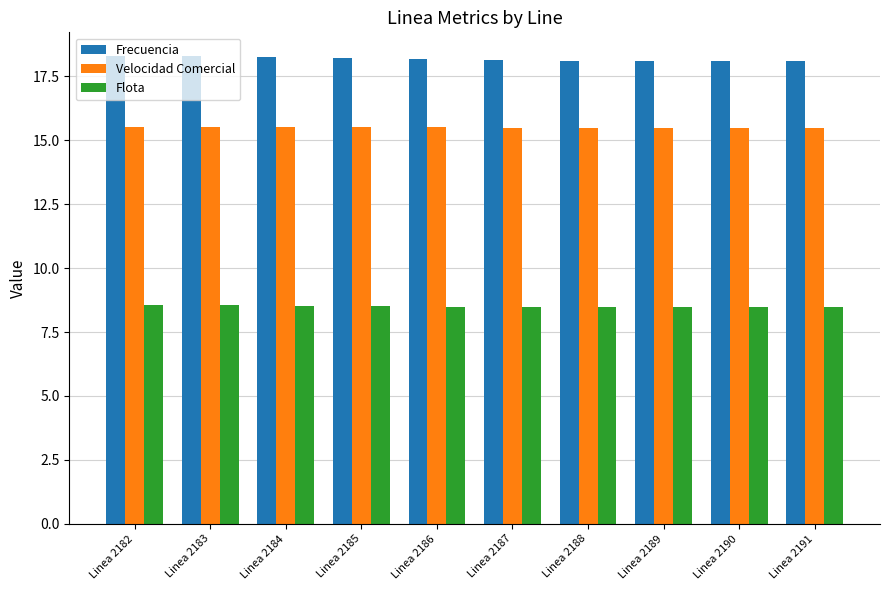

At how many categories does at least one series exceed 12?

10